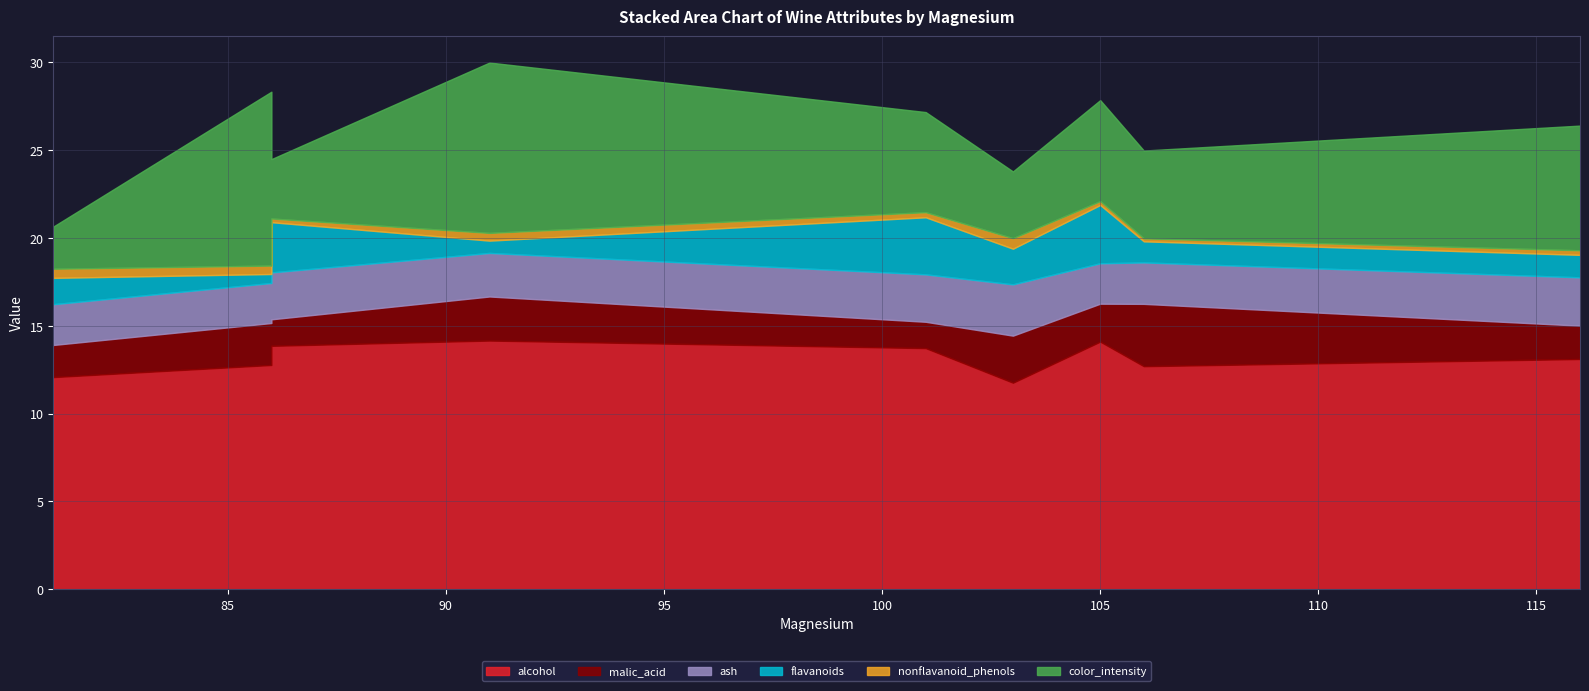

The color_intensity series shows 6.0 at 86. True or false?

False